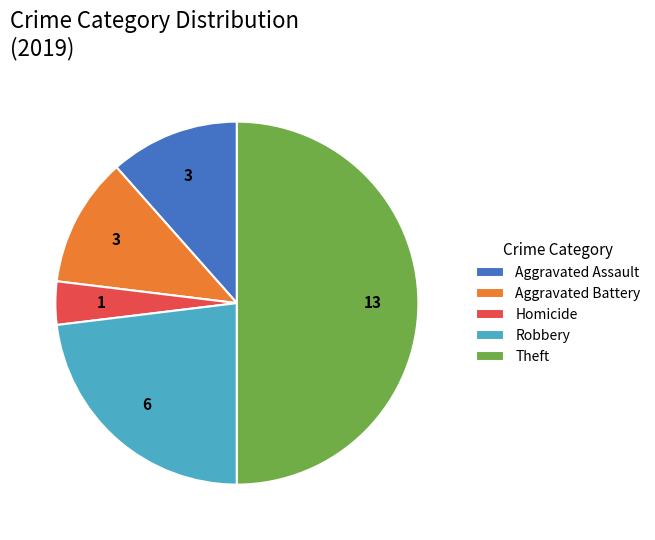

Approximately how many times larger is the value at Homicide compared to Aggravated Battery?

0.3